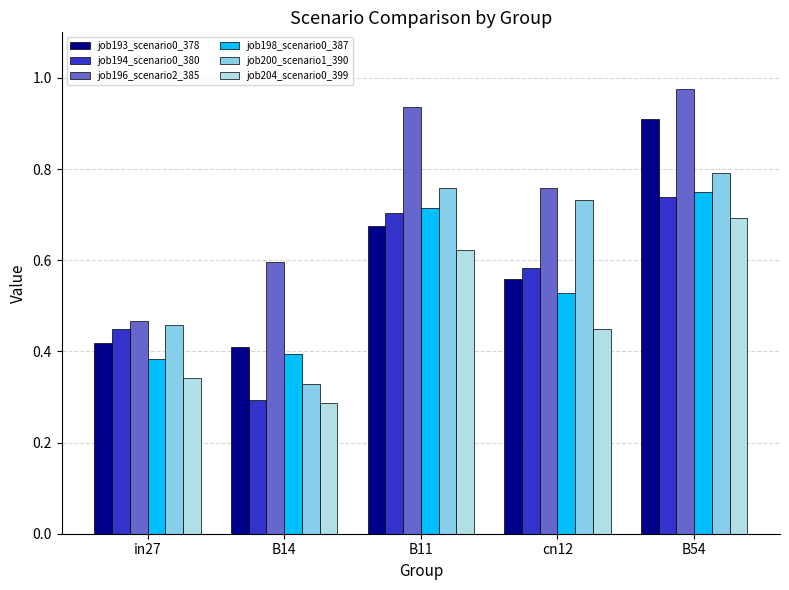

True or false: job194_scenario0_380 has a value of 0.7 at B54.

True